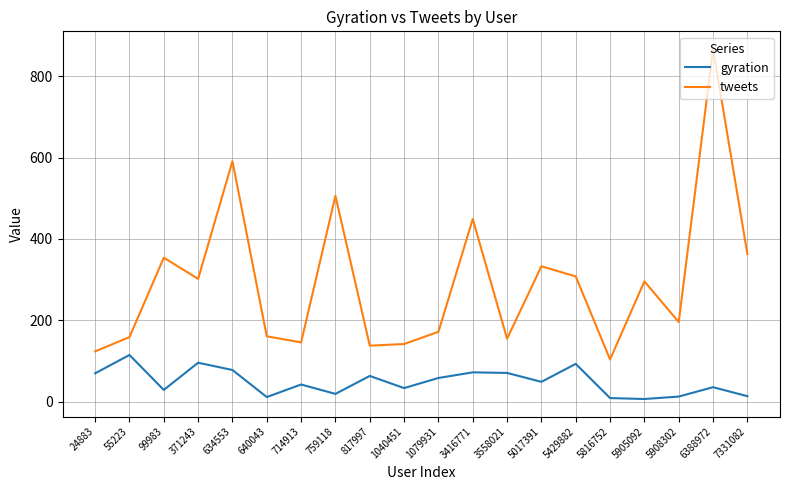

True or false: tweets has a value of 867.0 at 6388972.

True